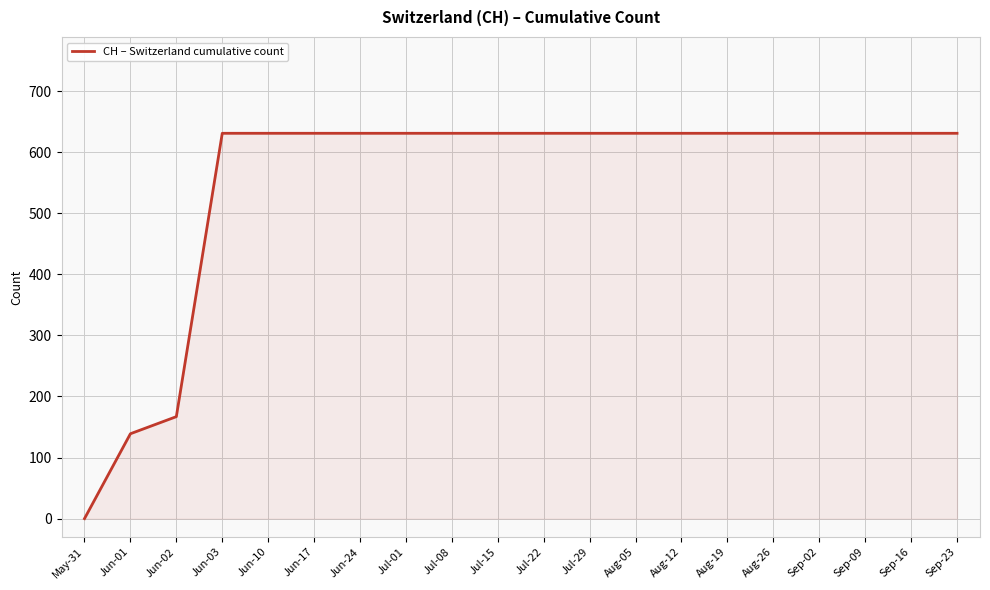

What is the sum of all values?

11033